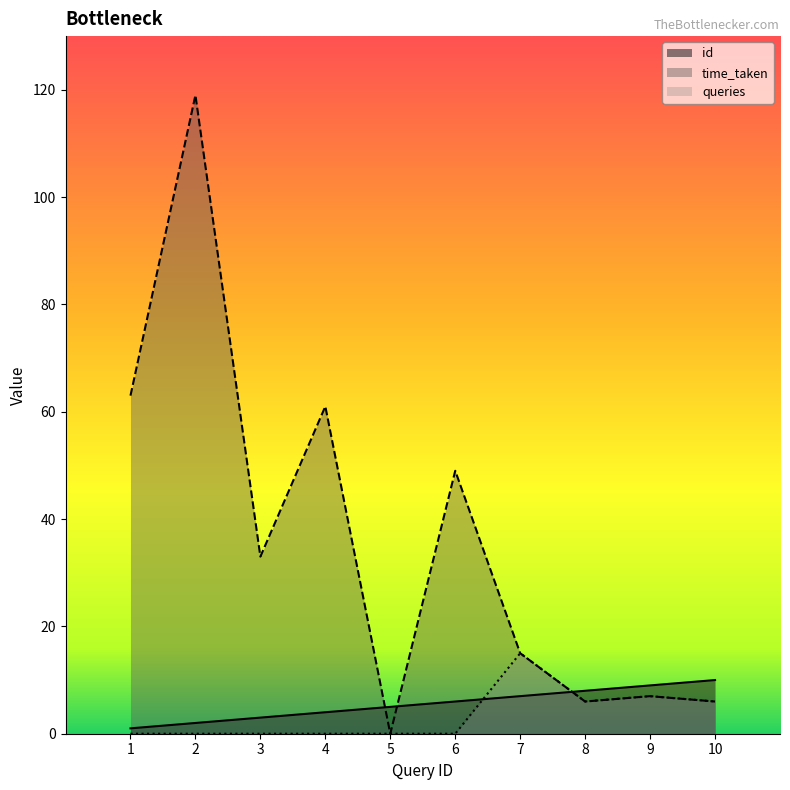

What is the difference between the maximum and minimum values in the queries series?

15